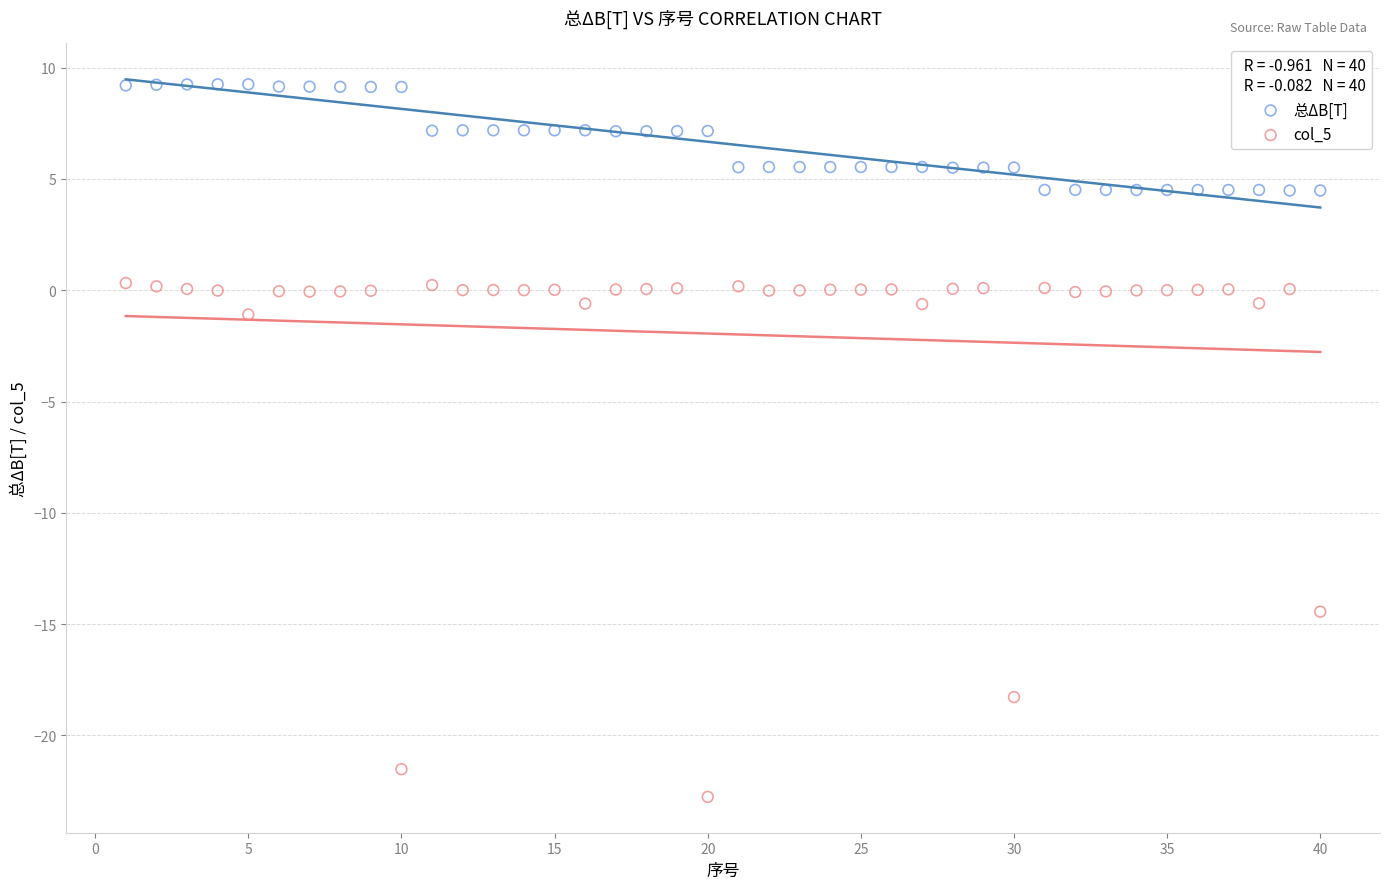

What are all the series names shown in the legend?

总ΔB[T], col_5